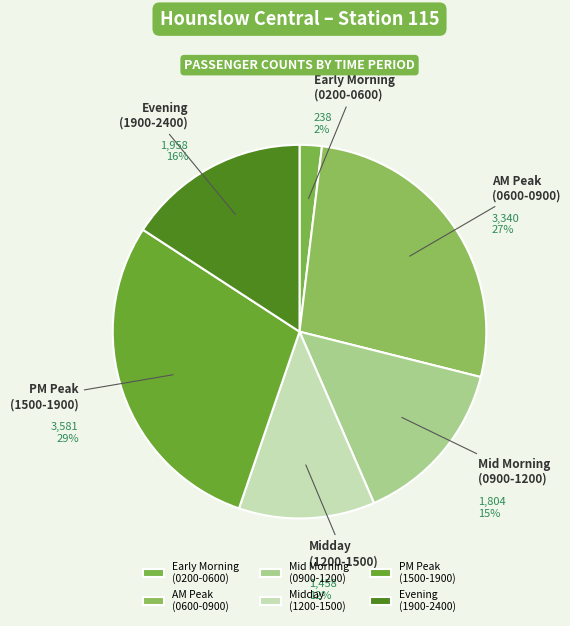

Does 115 account for over 50% of the chart?

No